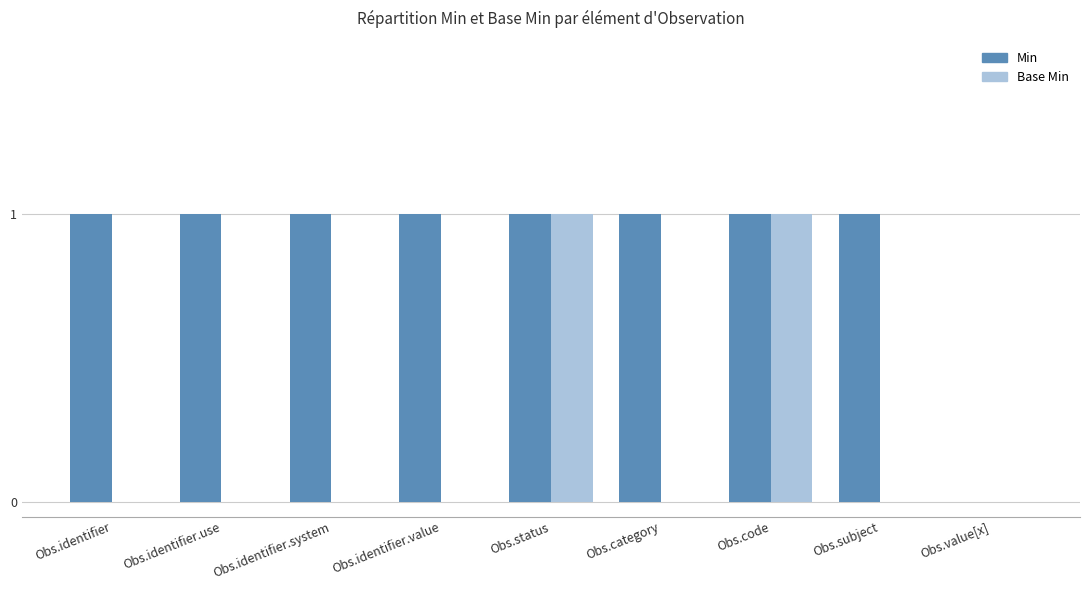

The Base Min series shows 0 at Obs.identifier.system. True or false?

True